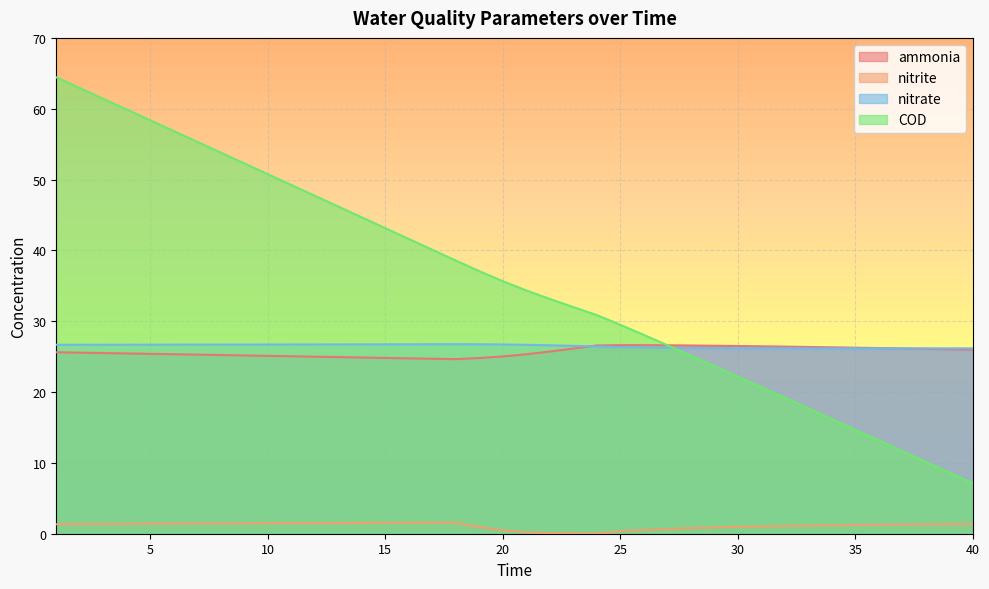

How many lines are shown in the chart?

4